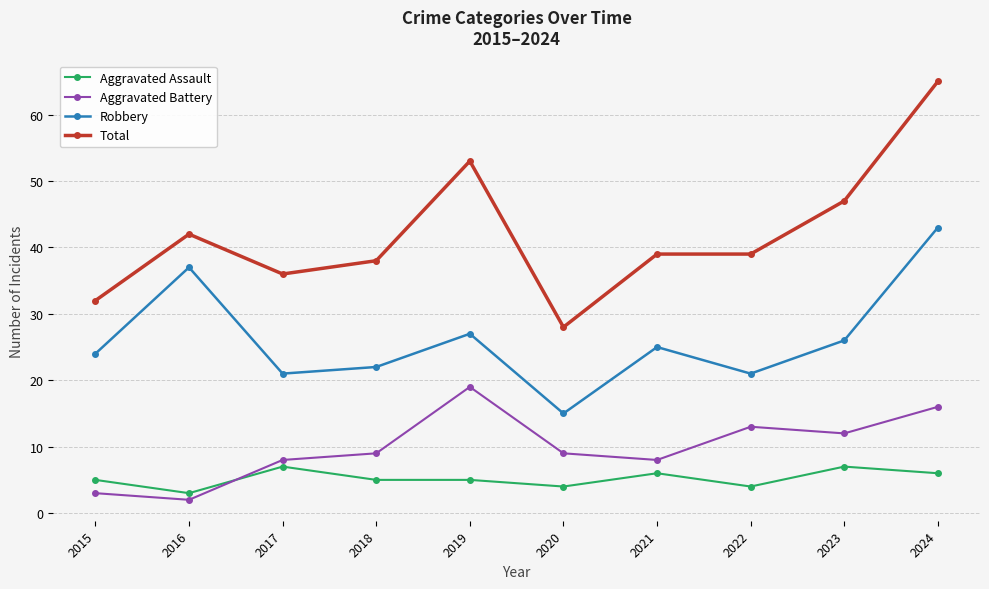

The value of Robbery at 2016 is 67. True or false?

False